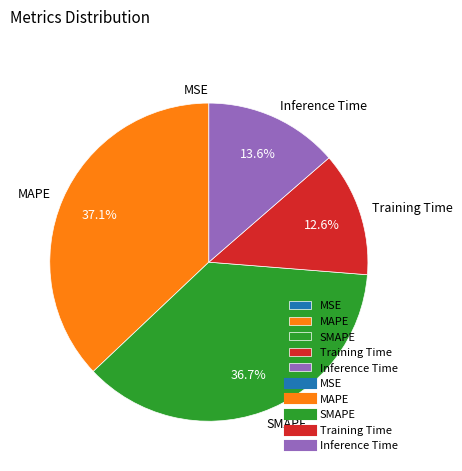

What portion of the pie excludes SMAPE?

63.3%